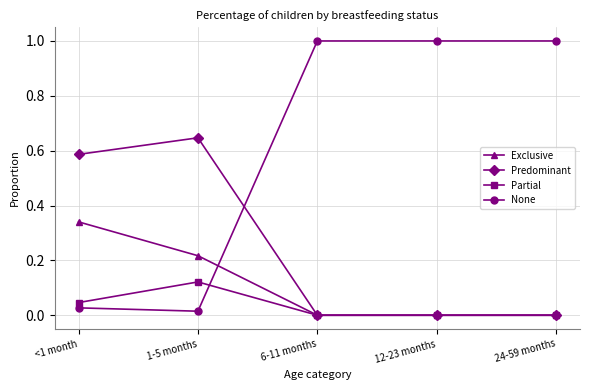

Which series has the largest range (max minus min)?

None